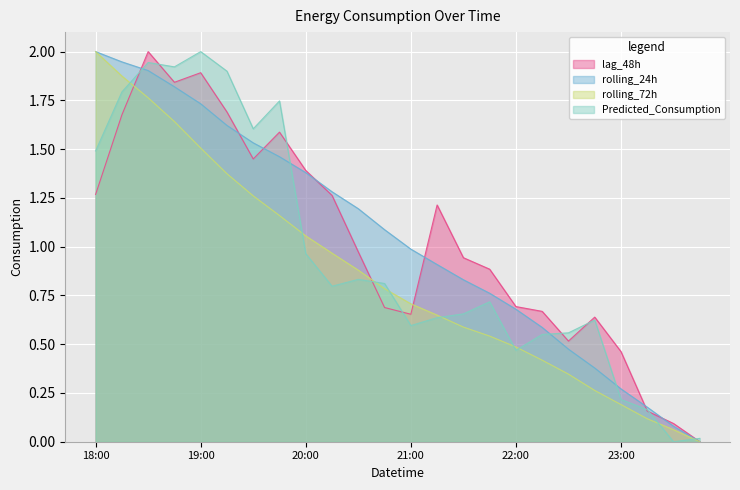

What is the highest value of the lag_48h series?

2.0